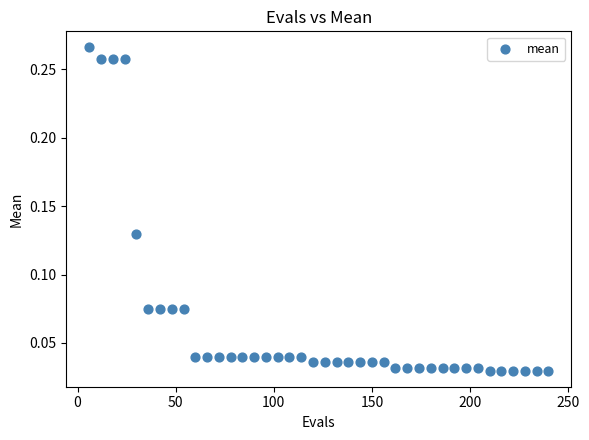

What is the range of X values (max minus min)?

234.0